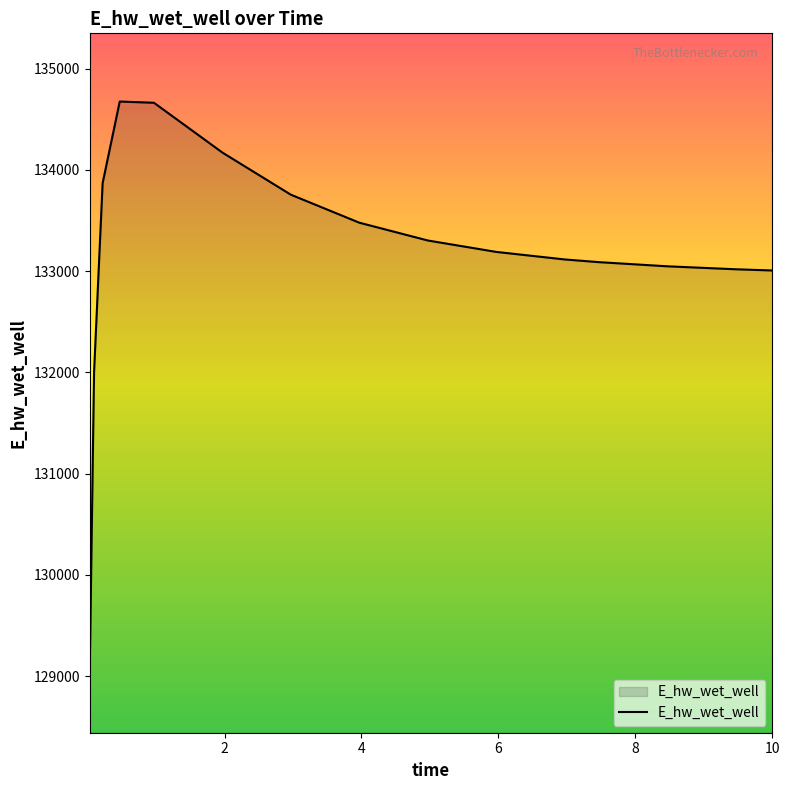

What is the greatest value displayed?

134675.1